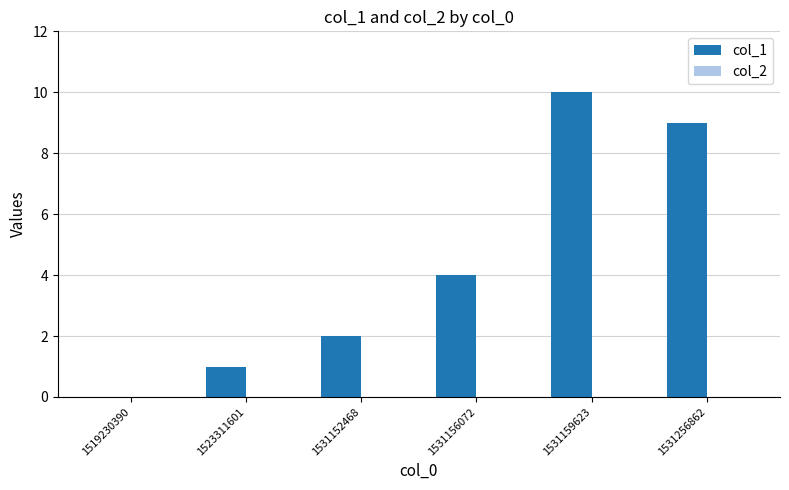

True or false: the data shows 7 at 1531156072.

False